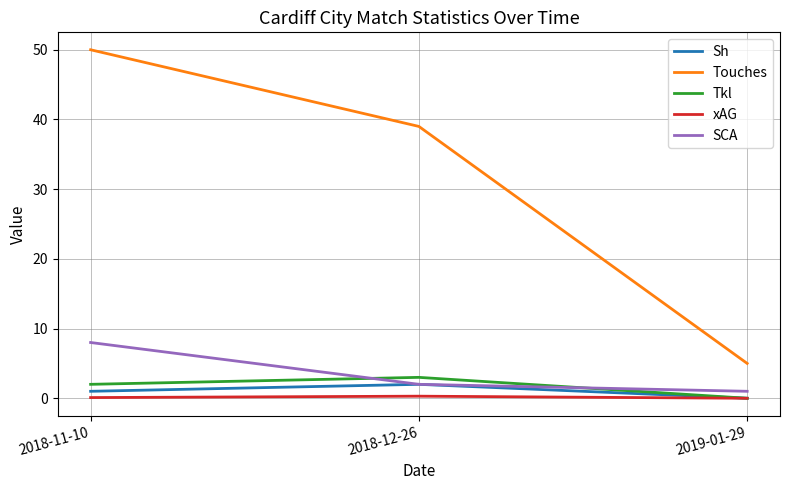

Does the chart display data point markers on the line(s)?

No